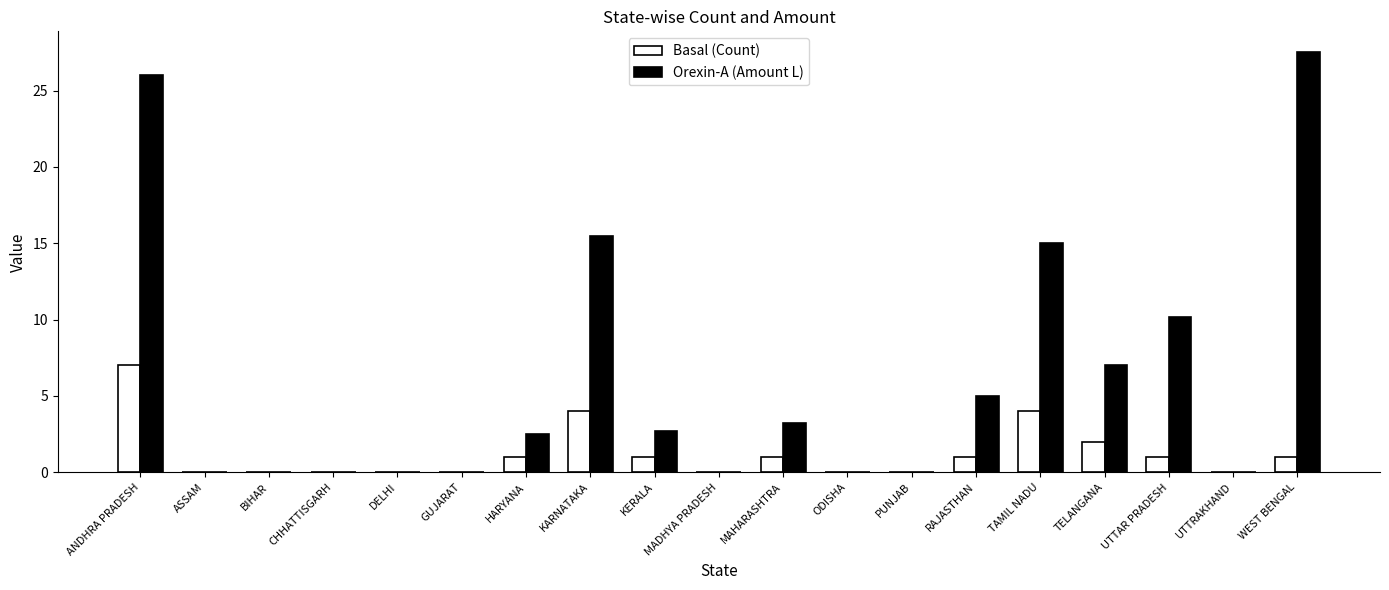

Count the number of categories in the chart.

19